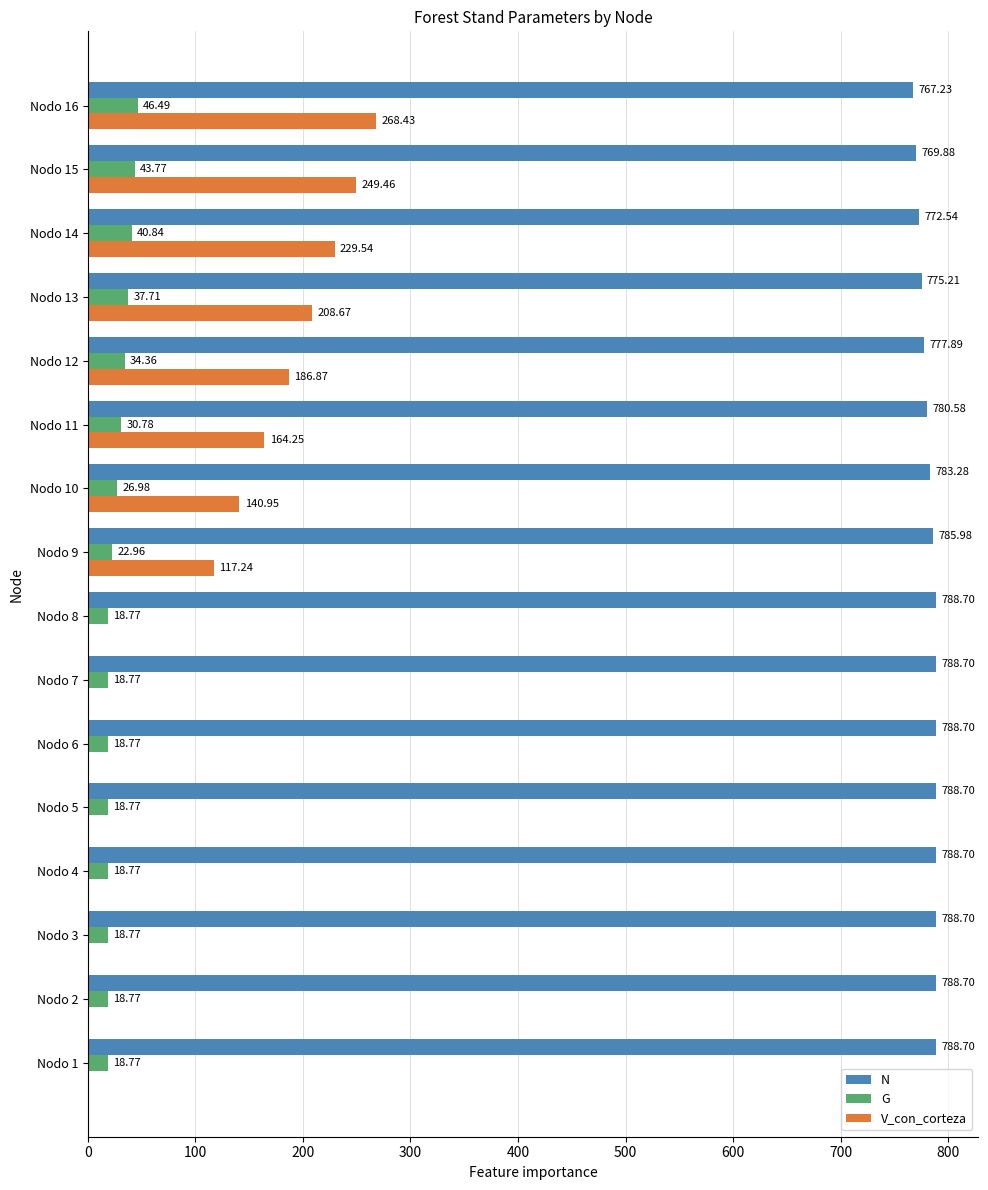

What is the sum of all G values?

434.1